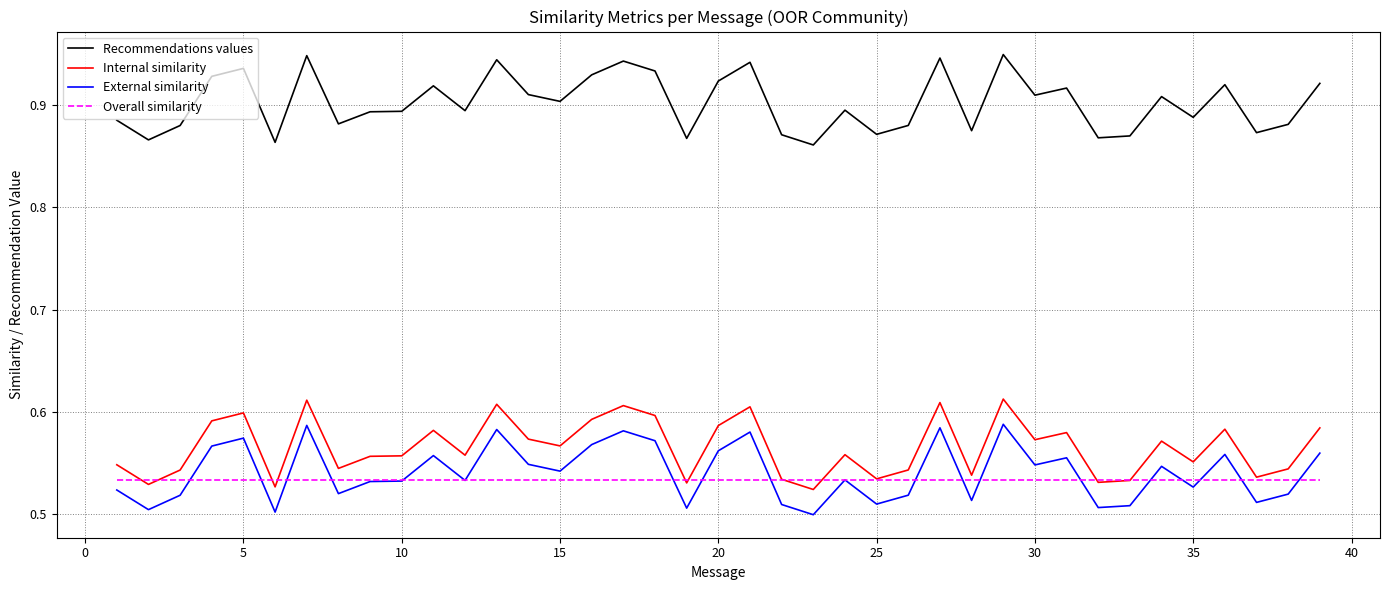

How many distinct data groups are displayed?

4